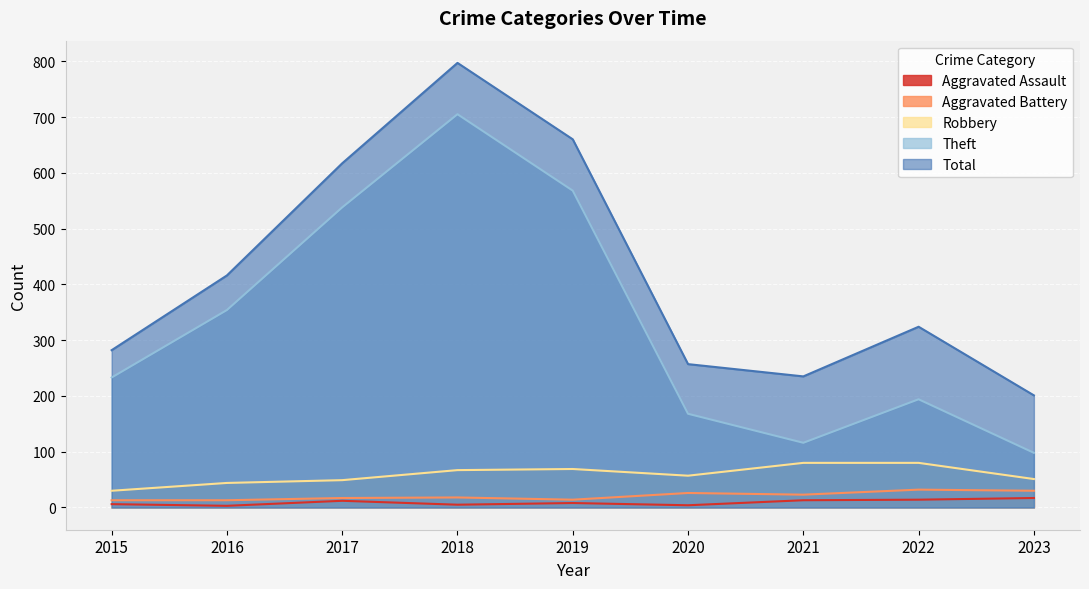

What is the sum of the Total values at 2021 and 2022?

559